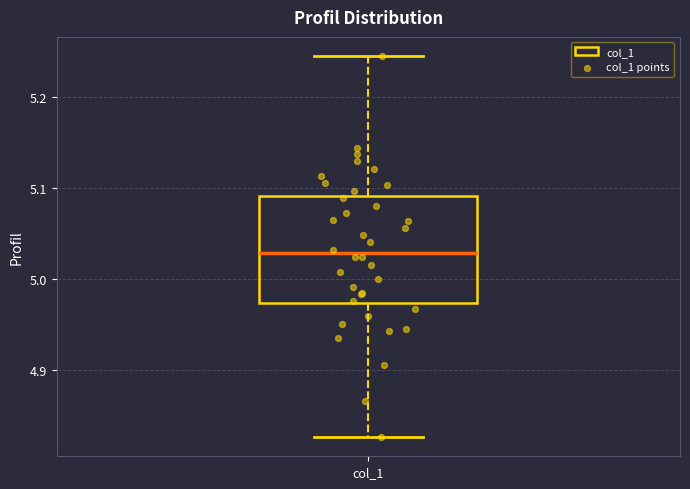

Read this box plot against the y-axis: the position of the median line, the range covered by the box, and the ends of both whiskers. The values are not printed on the chart, so give them approximately, as read against the axis.

median 5.03, box 4.97 to 5.09, whiskers 4.83 to 5.24